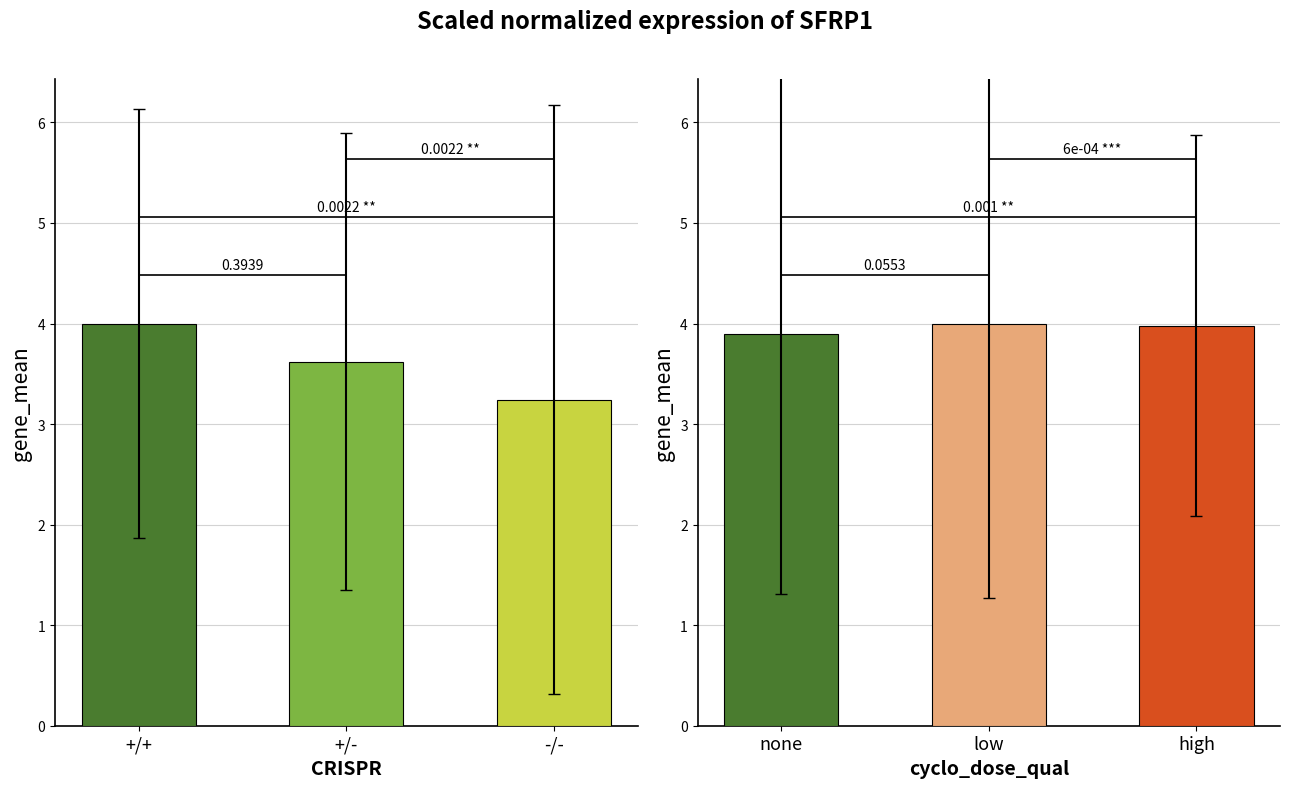

Is it true that right_bars equals 3.9 at none?

True